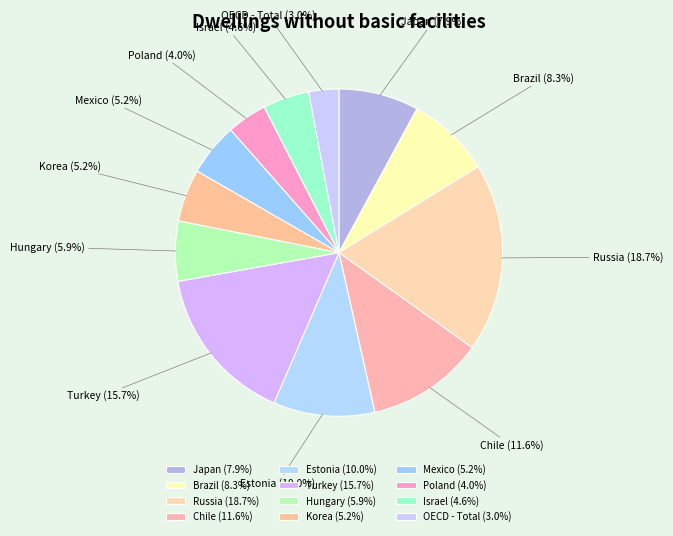

True or false: Turkey accounts for 25% of the total.

False